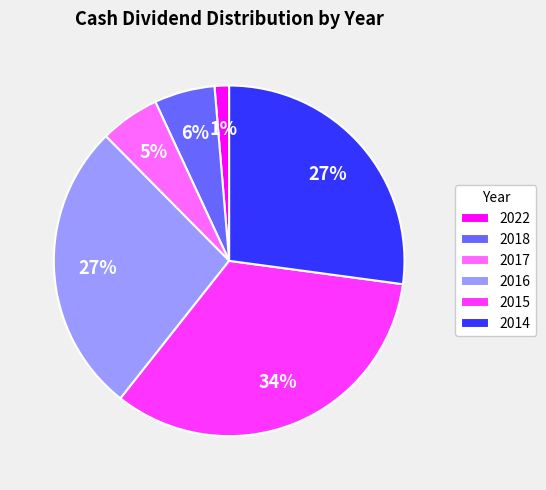

Is it true that 2014 is 27% of the pie?

True